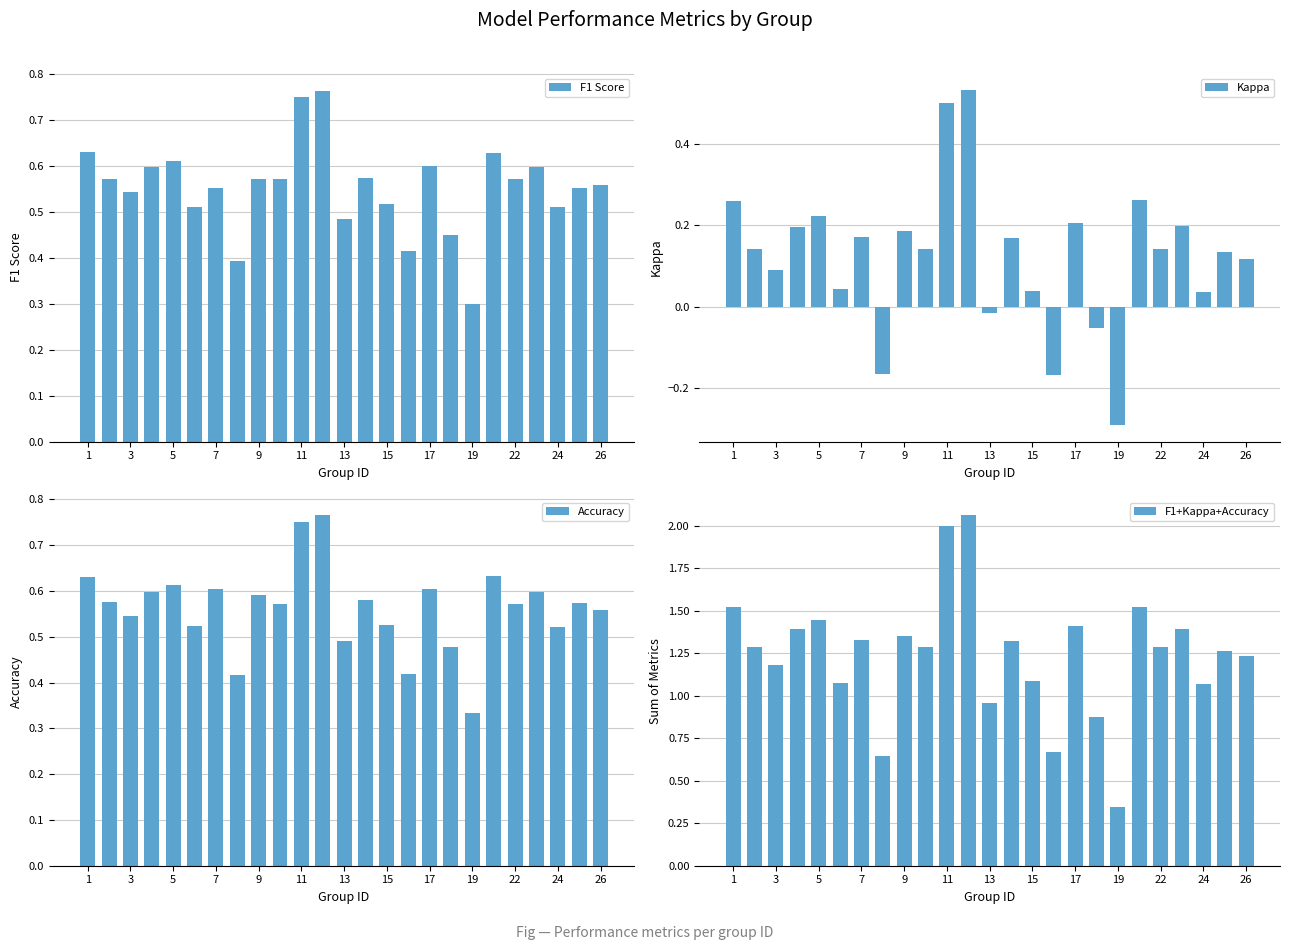

What is the spread (max minus min) of values at 21?

1.2